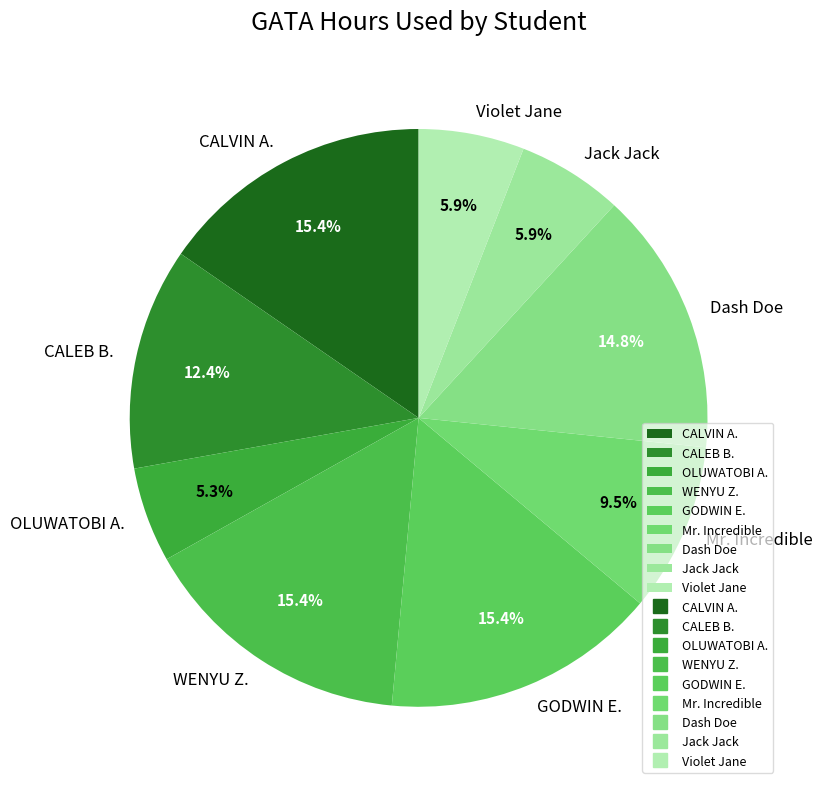

Which slice is the smallest?

OLUWATOBI A.